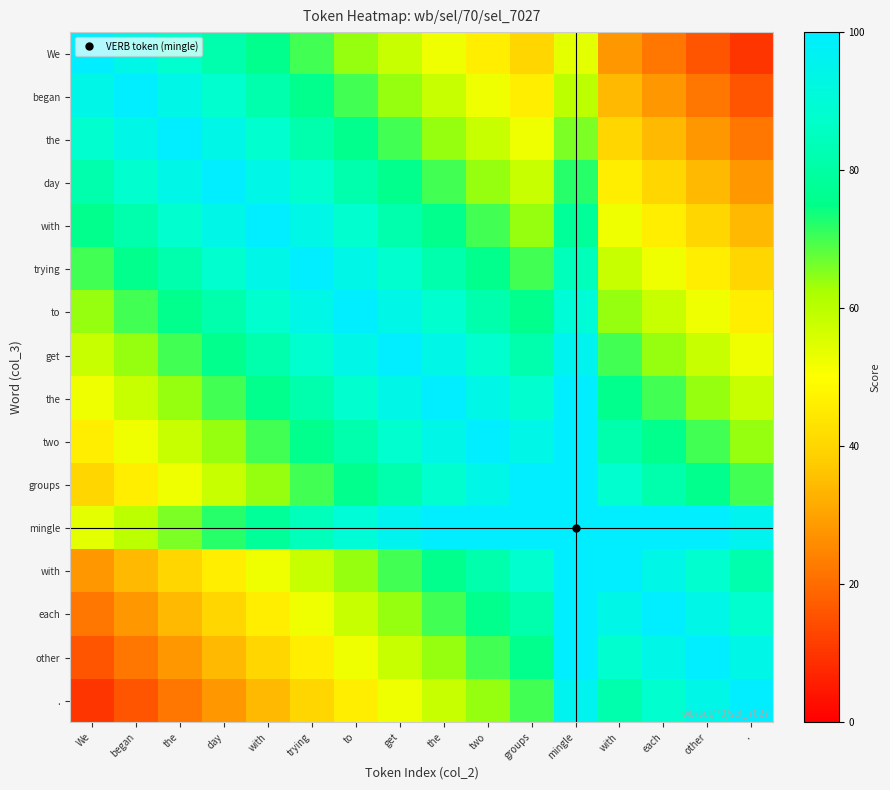

What is the difference between the highest and lowest values at .?

90